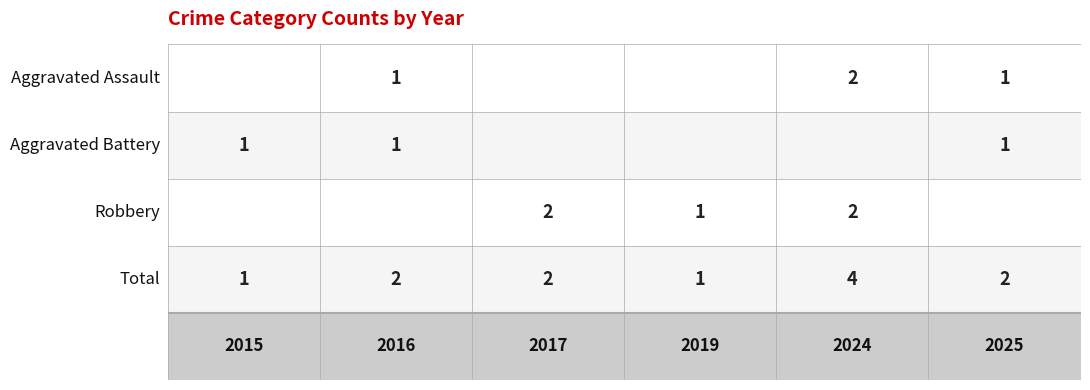

Where is Robbery nearest to the value 1?

2019